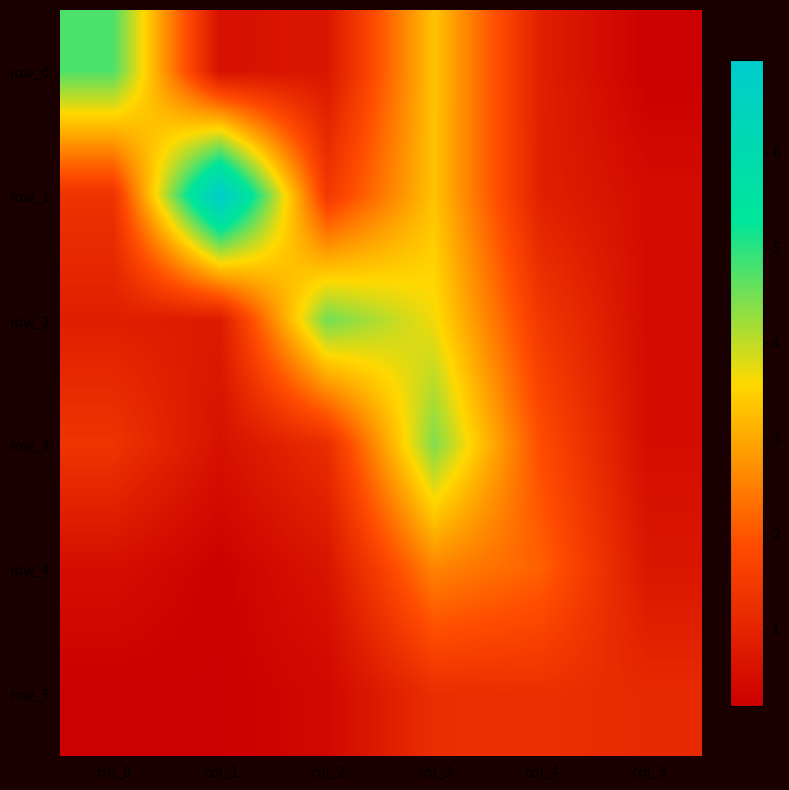

At which label is row_2 closest to 2?

col_4